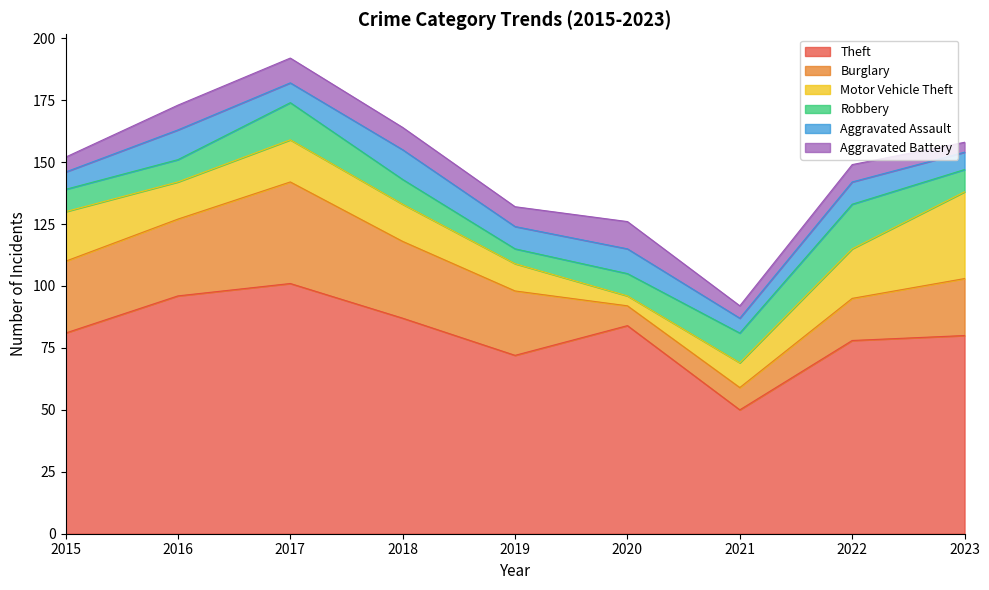

How many values in the Aggravated Battery series are below 8?

4